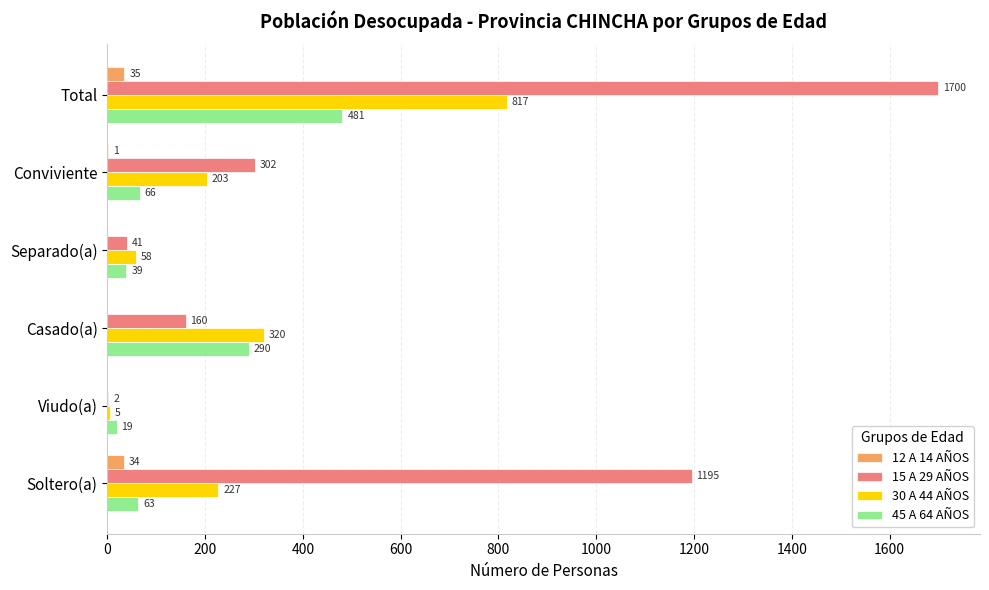

What is the maximum value shown in the chart?

1700